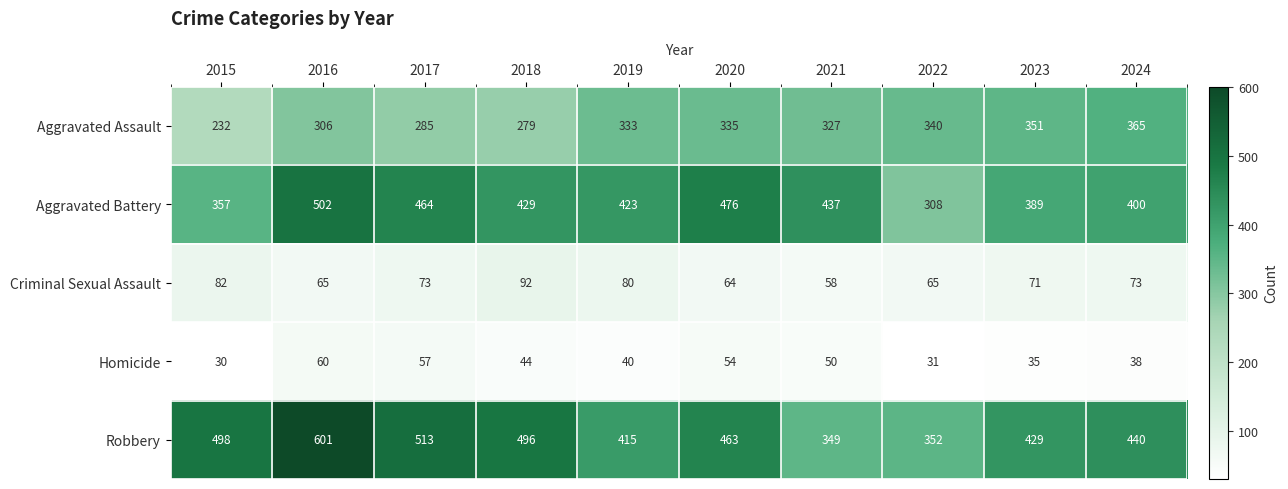

Which series has the largest total across all categories?

Robbery